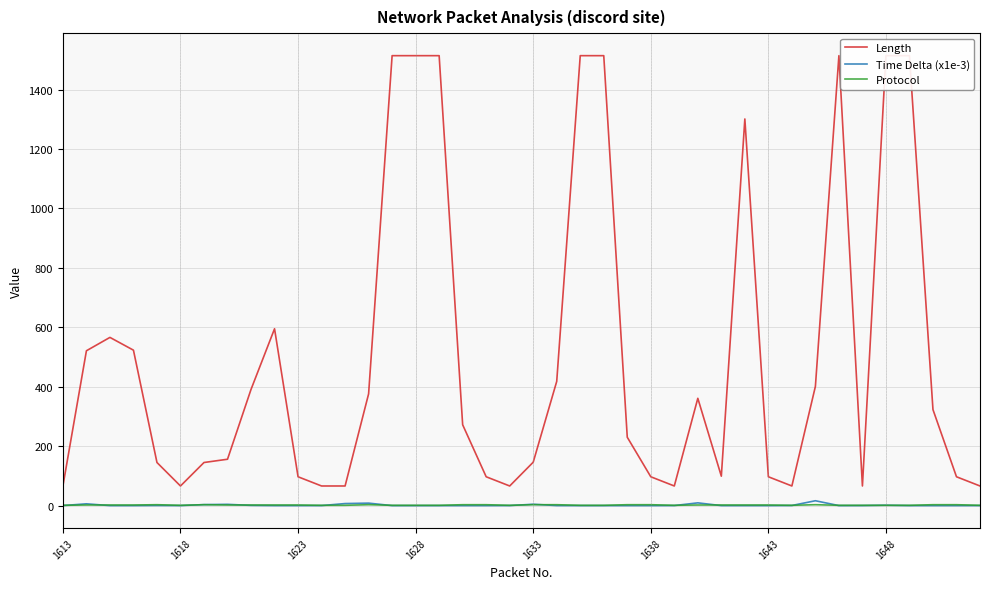

Does the chart have visible grid lines?

Yes